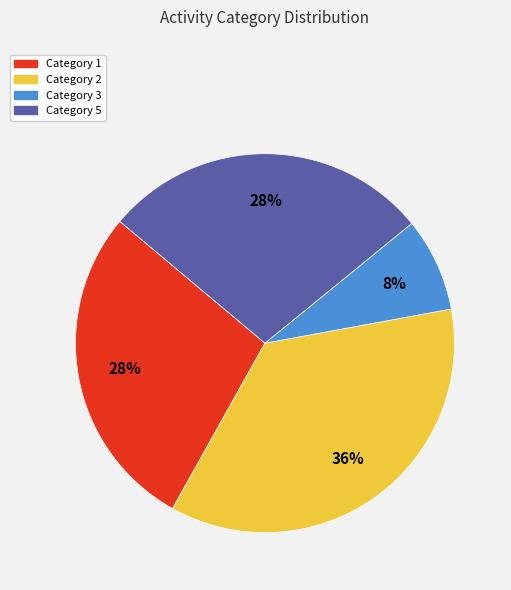

To the nearest percent, what is the average slice percentage?

25%